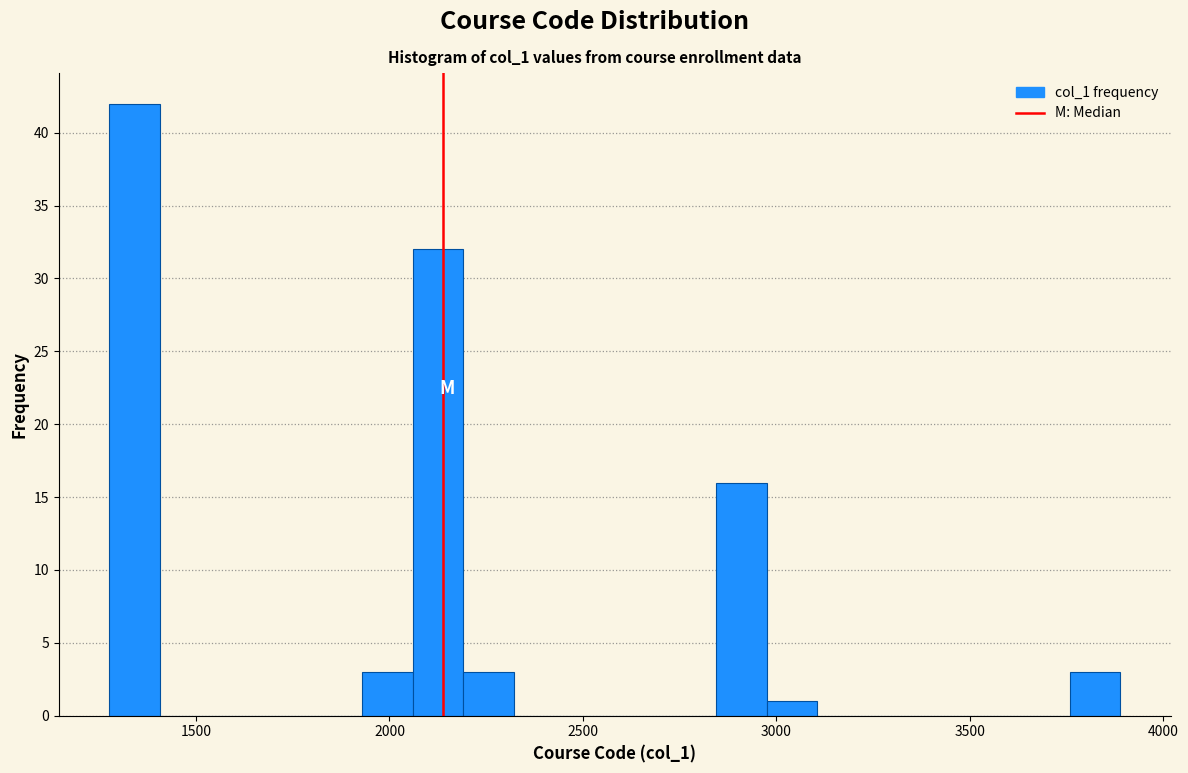

Around what value on the x-axis is the tallest bar? Give the approximate position of its centre, as read against the axis.

1350